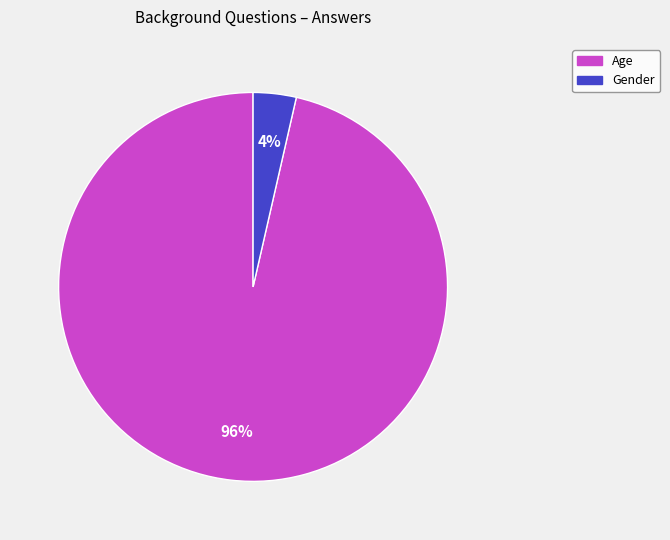

To the nearest percent, what portion does Age represent?

96%